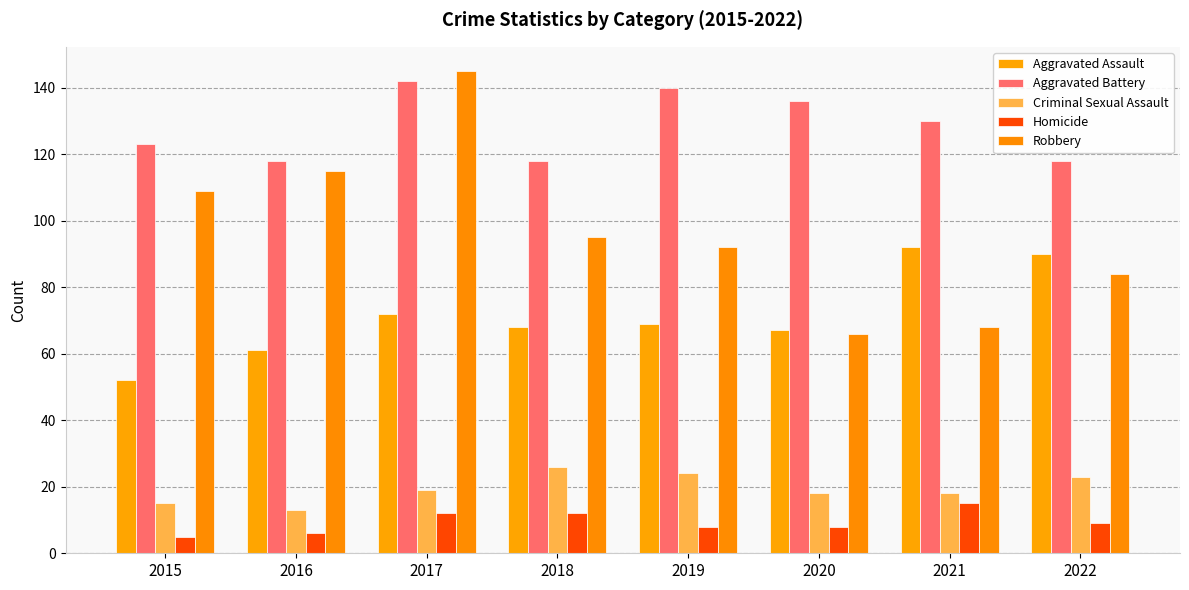

What is the difference between the maximum and minimum values in the Criminal Sexual Assault series?

13